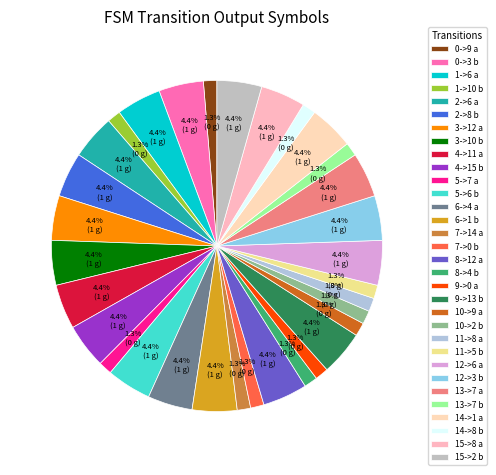

How many segments does this pie chart have?

32